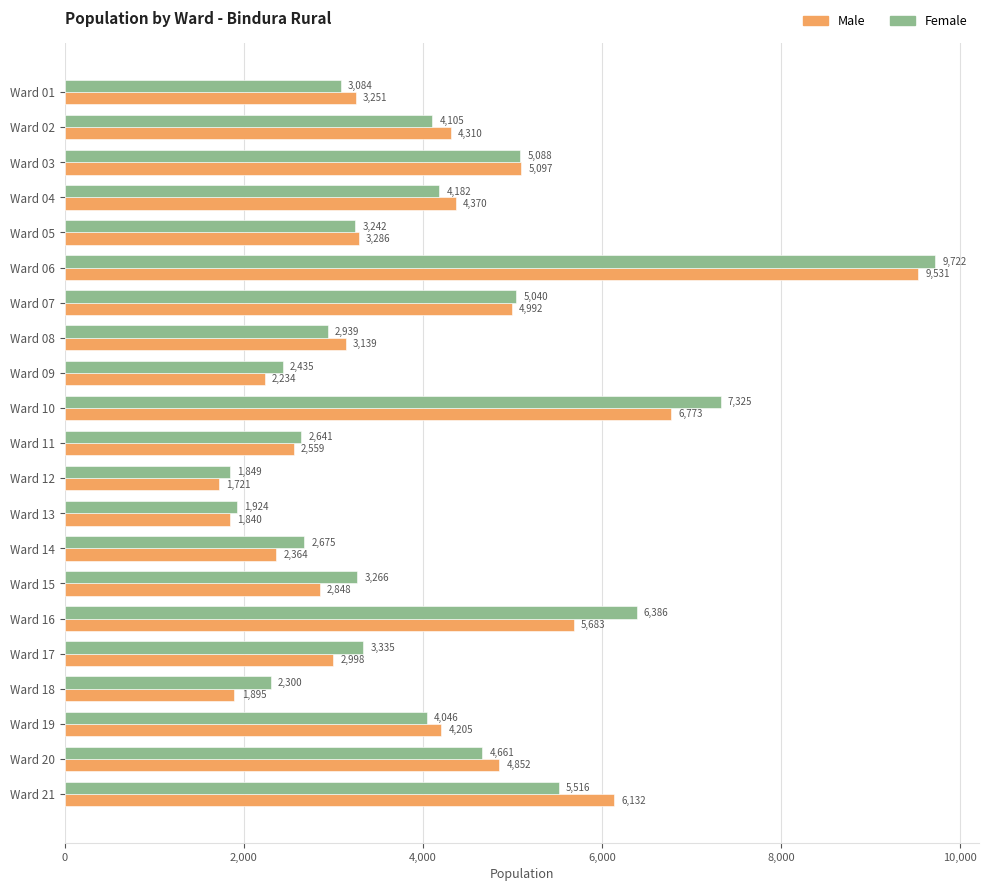

What are all the series names shown in the legend?

Male, Female